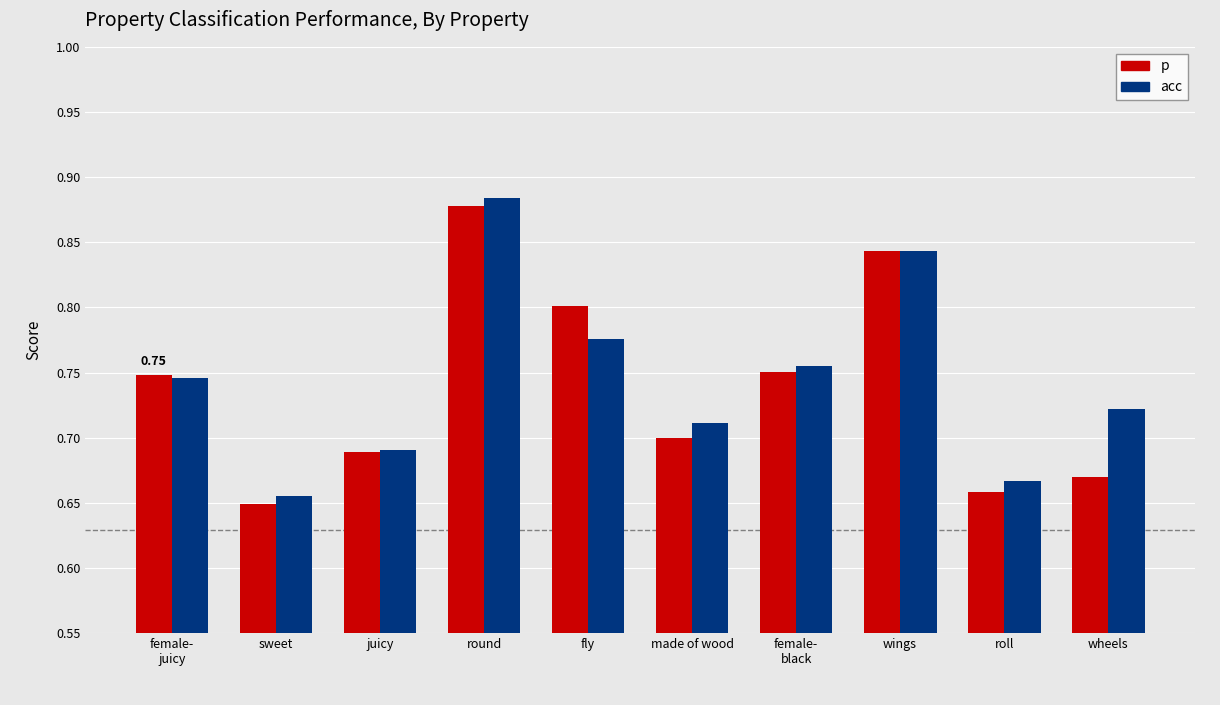

What position from the left is female-
juicy?

1